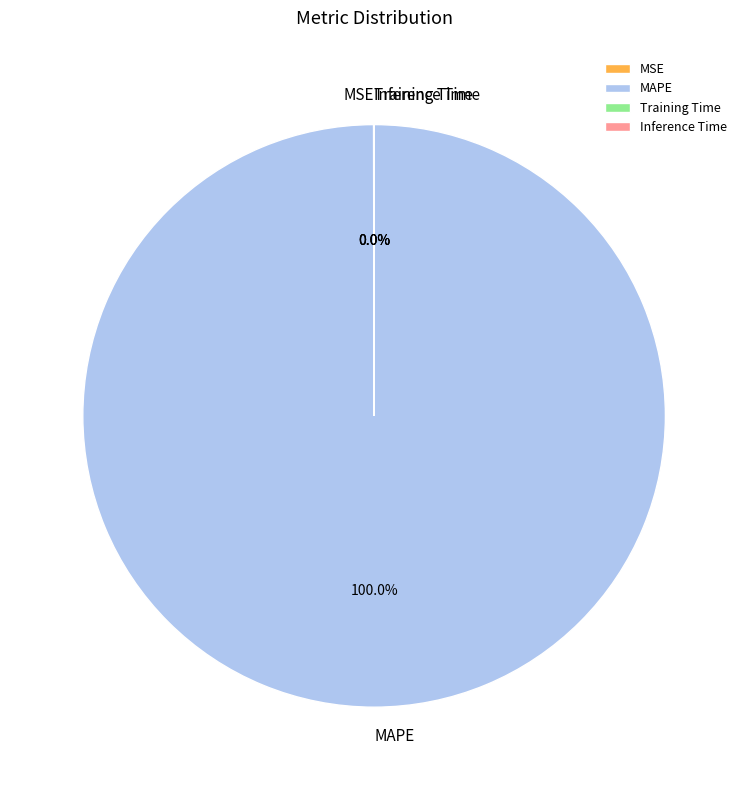

Which category has the biggest portion of the pie?

MAPE